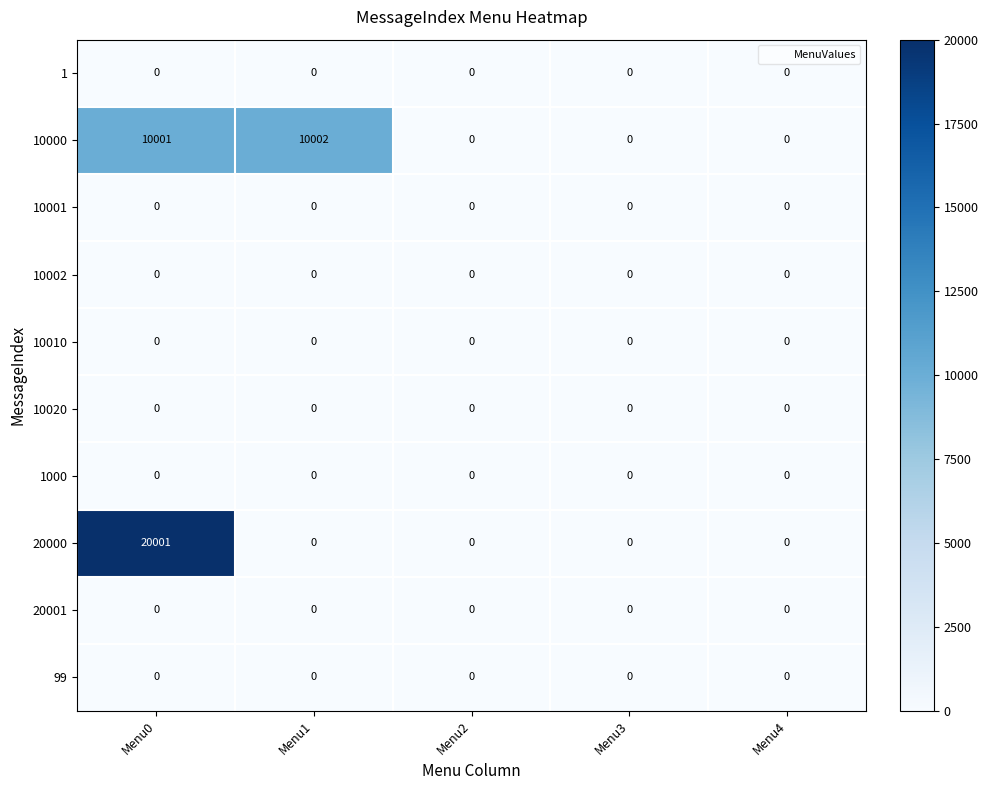

At which category is the sum across all series the highest?

Menu0